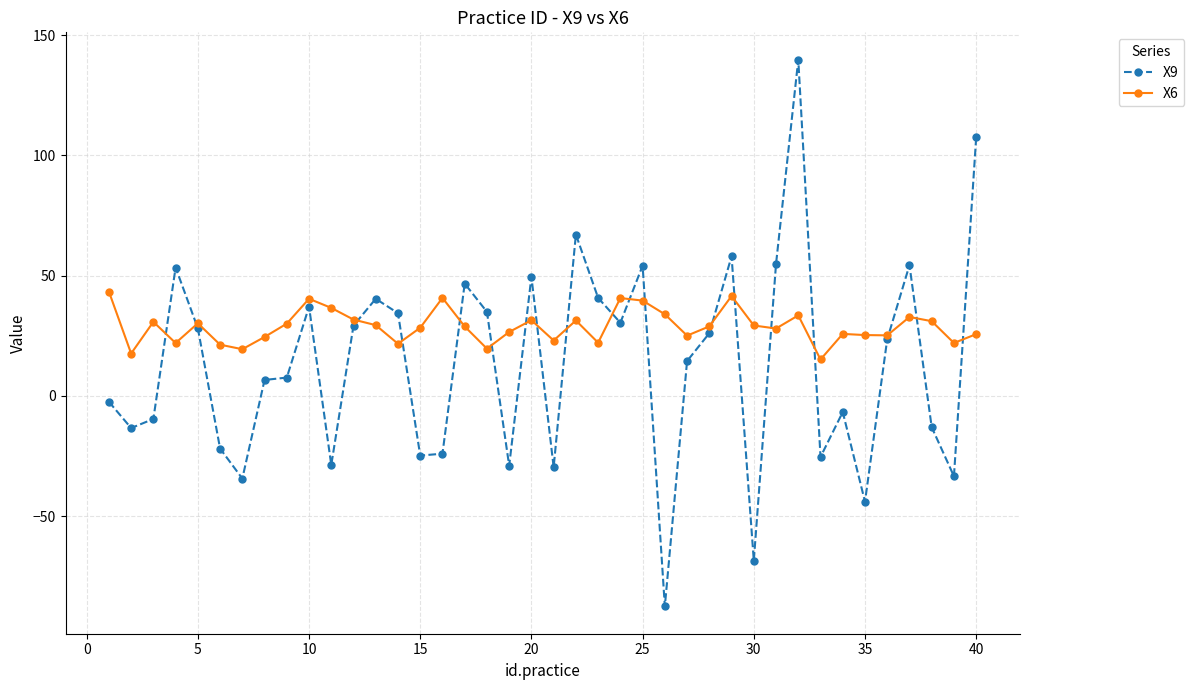

After their last crossing, which series has the higher values: X9 or X6?

X9